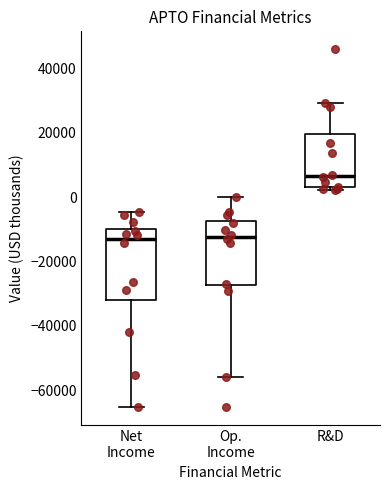

Which box is the tallest, from its lower edge to its upper edge?

Net Income